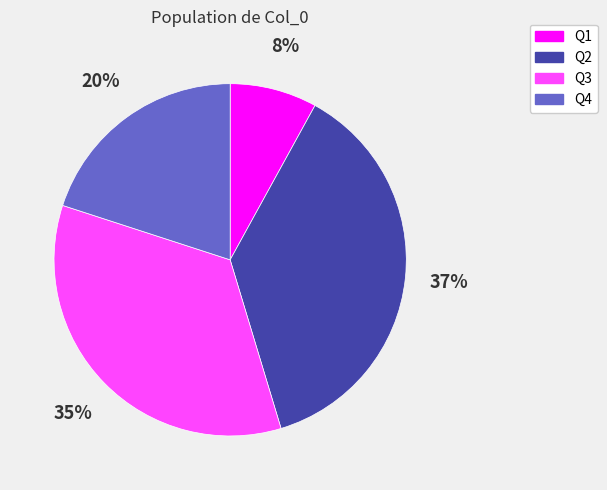

To the nearest percent, what percentage of the pie is Q2?

37%